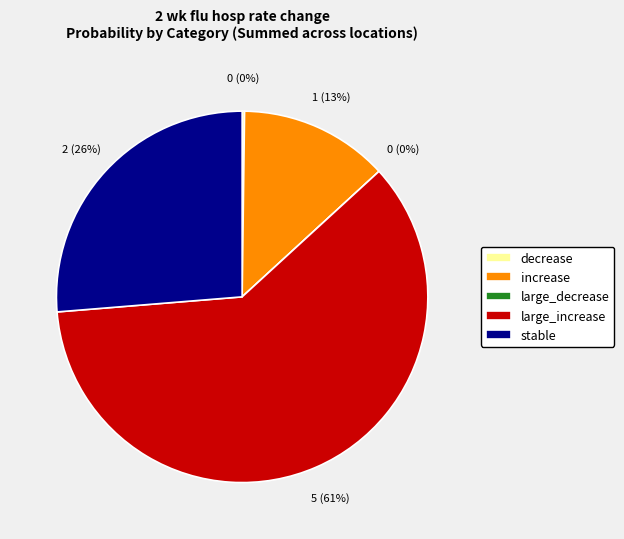

Rank the categories by value from highest to lowest.

large_increase, stable, increase, decrease, large_decrease